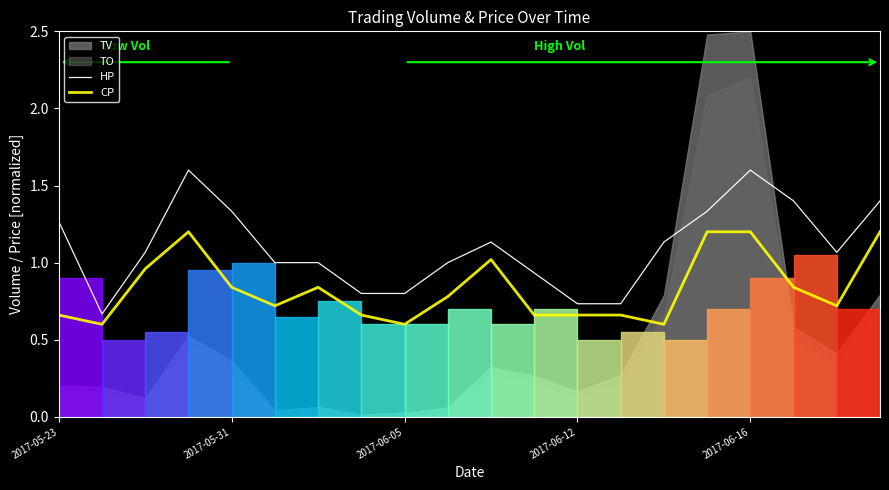

True or false: CP has a value of 1.2 at 2017-05-31.

False